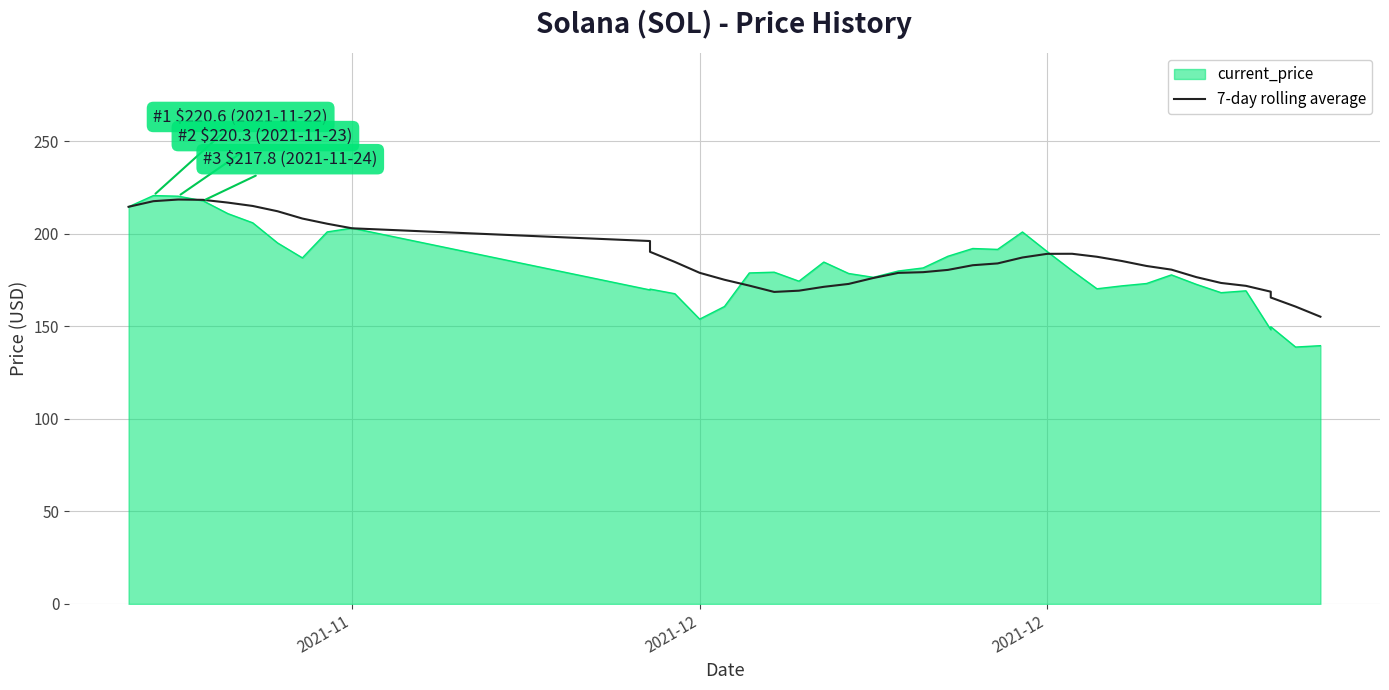

What is the sum of all values?

7464.3